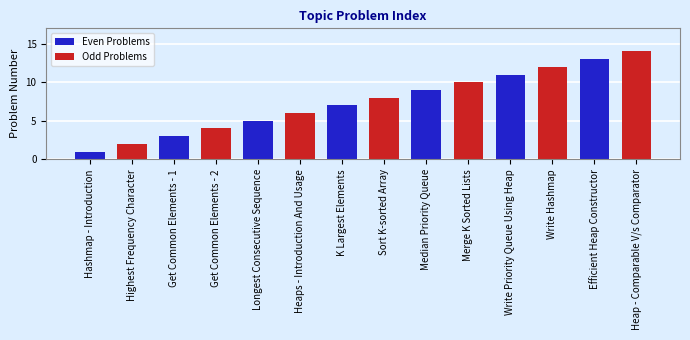

At which label does Even Problems reach its minimum?

Hashmap - Introduction